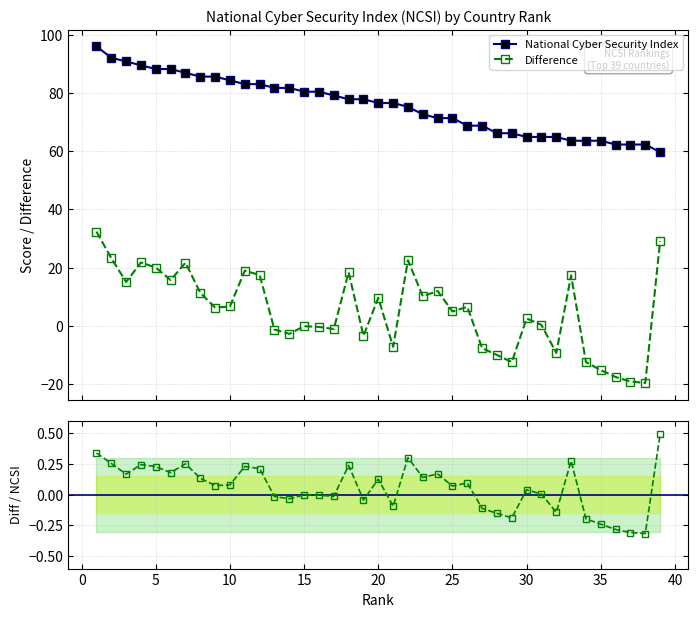

How many data points in Difference are less than 6?

19